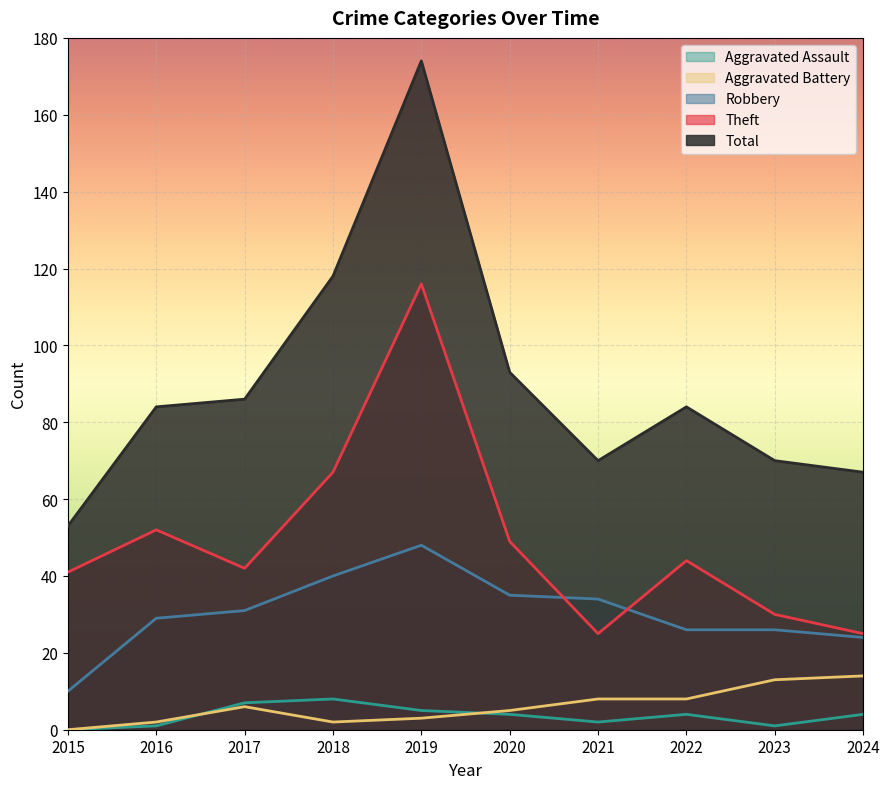

How many lines are shown in the chart?

5